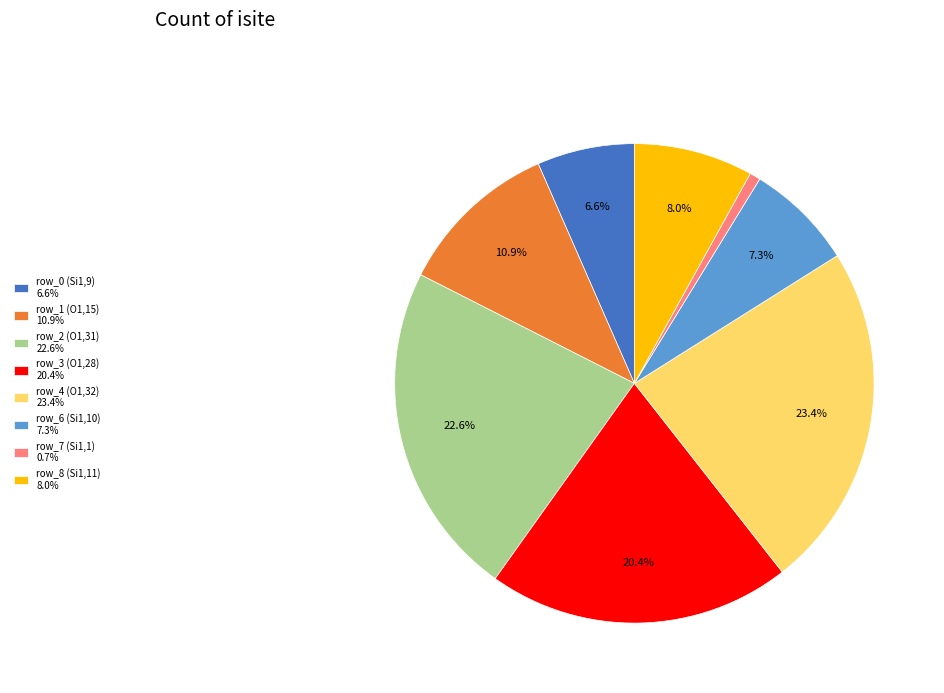

To the nearest percent, what is the average slice percentage?

12%